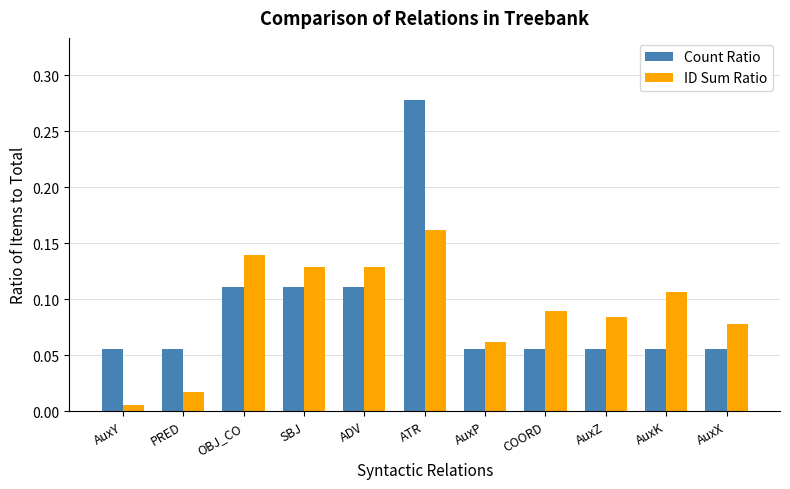

What is the sum of all ID Sum Ratio values?

1.0